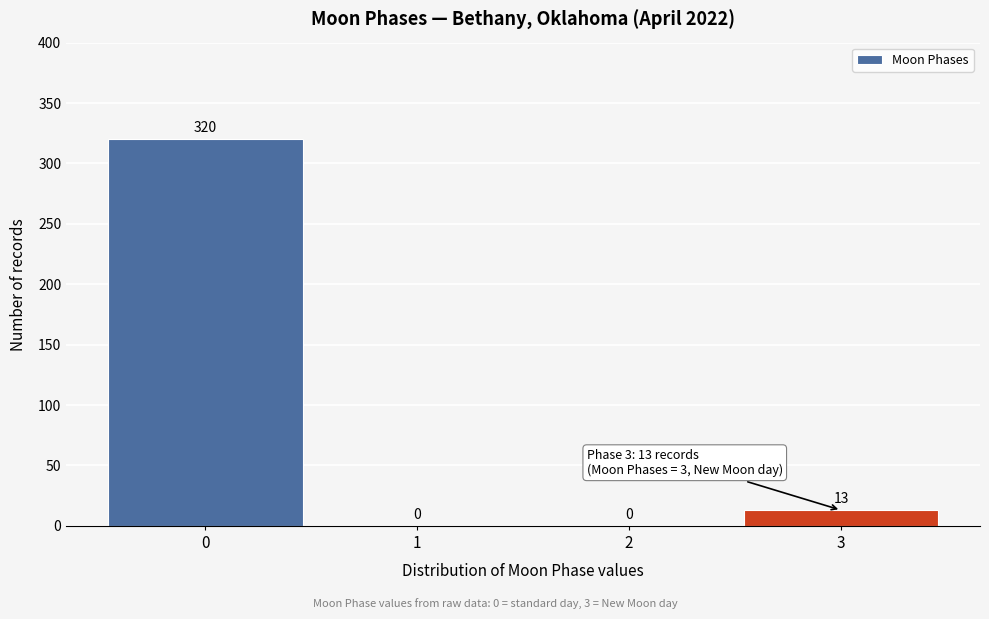

Reading left to right, list all the values displayed in this chart.

0=320	1=0	2=0	3=13